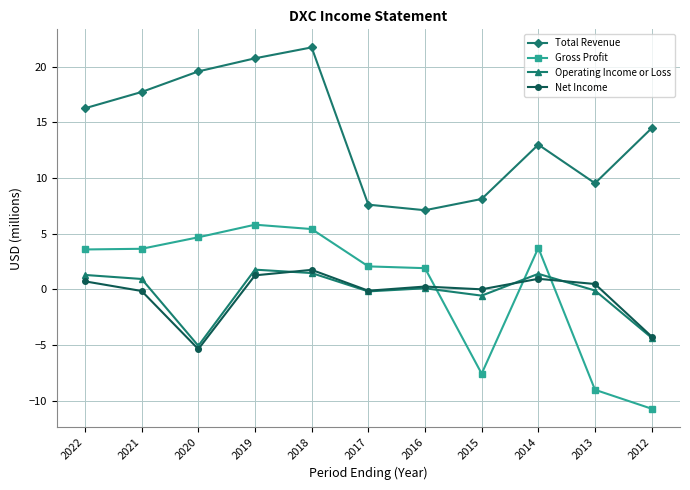

How many categories are shown in the chart?

11